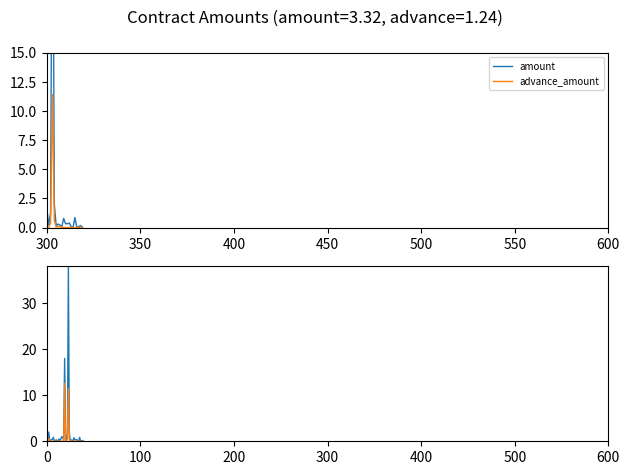

The value of advance_amount at 600 is -4.3. True or false?

False